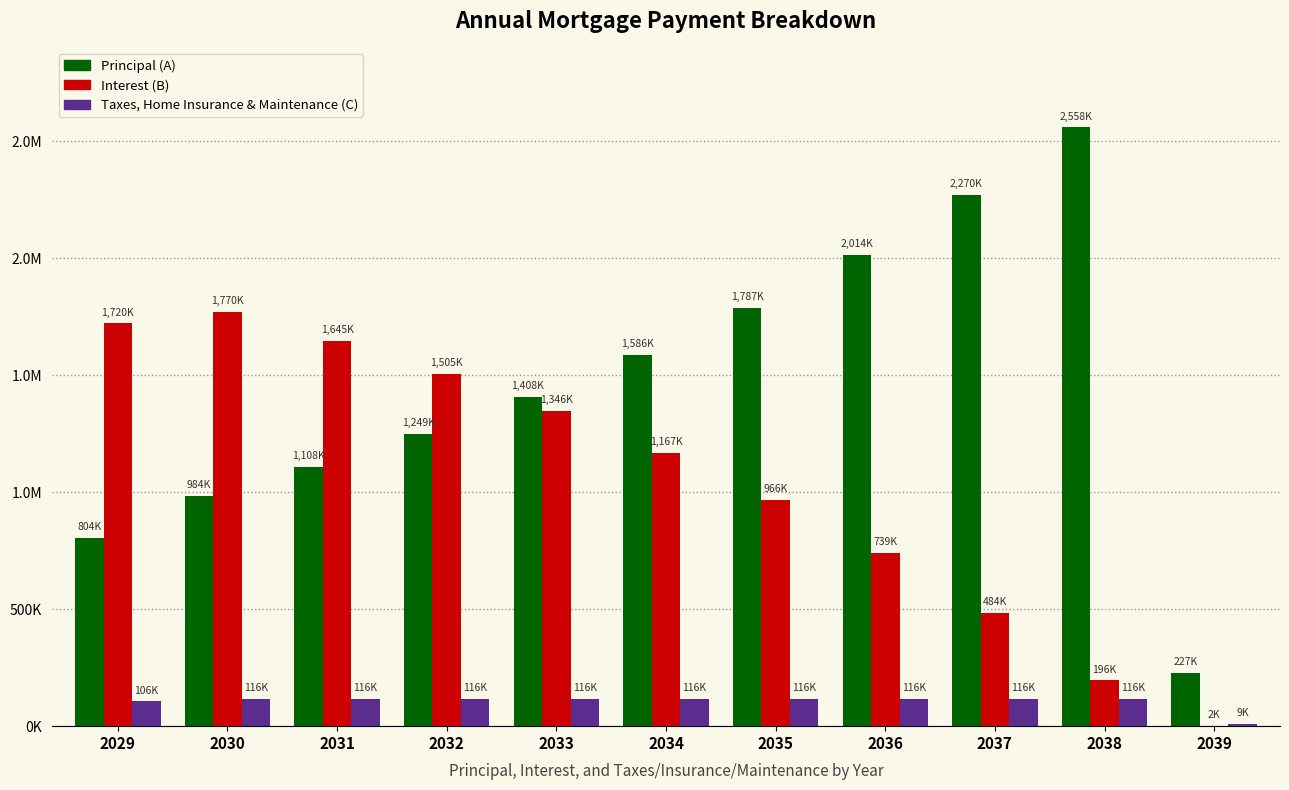

List the series in order of their peak value, highest first.

Principal (A), Interest (B), Taxes, Home Insurance & Maintenance (C)